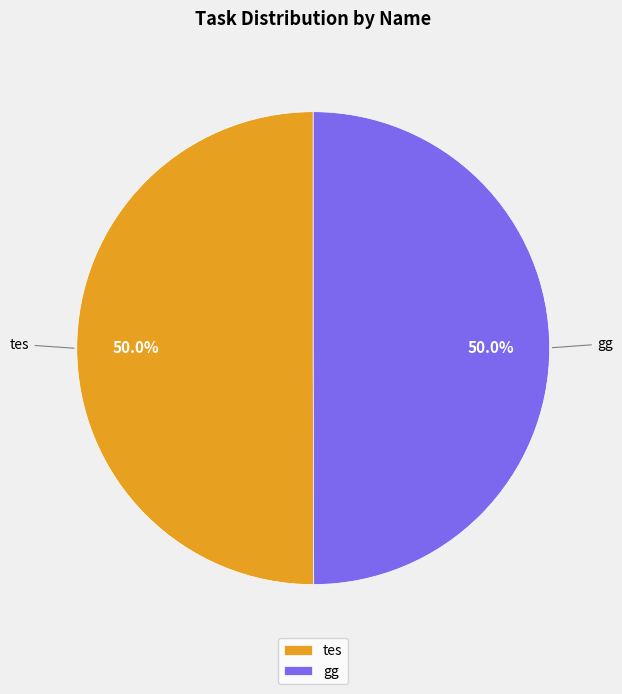

To the nearest percent, what portion does tes represent?

50%